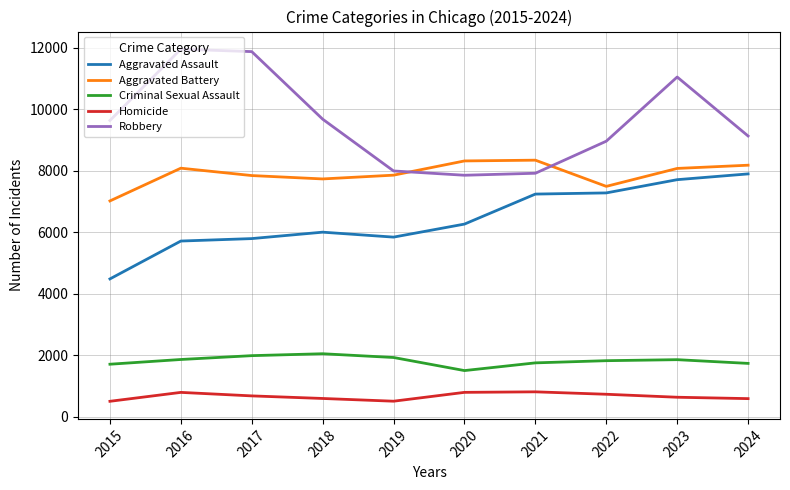

Which series changed the most between 2015 and 2022?

Aggravated Assault